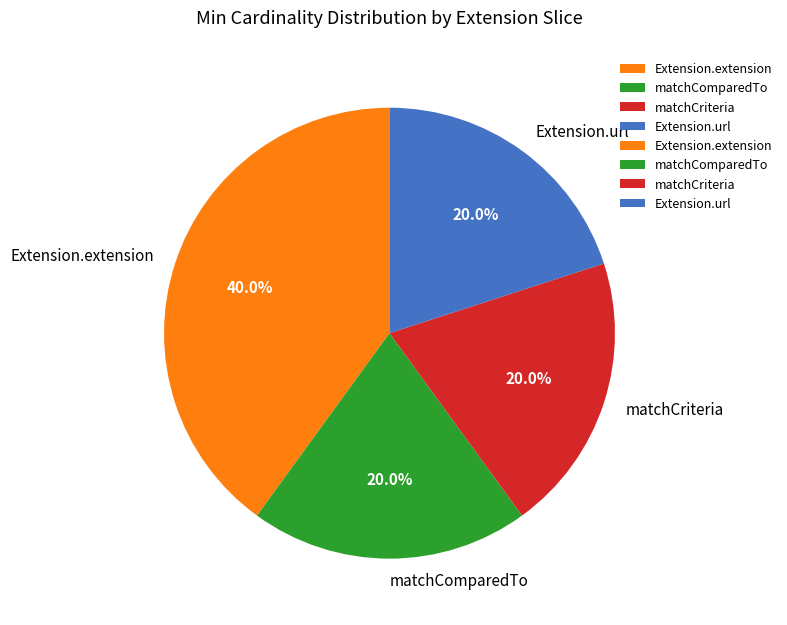

Which slice is the largest?

Extension.extension